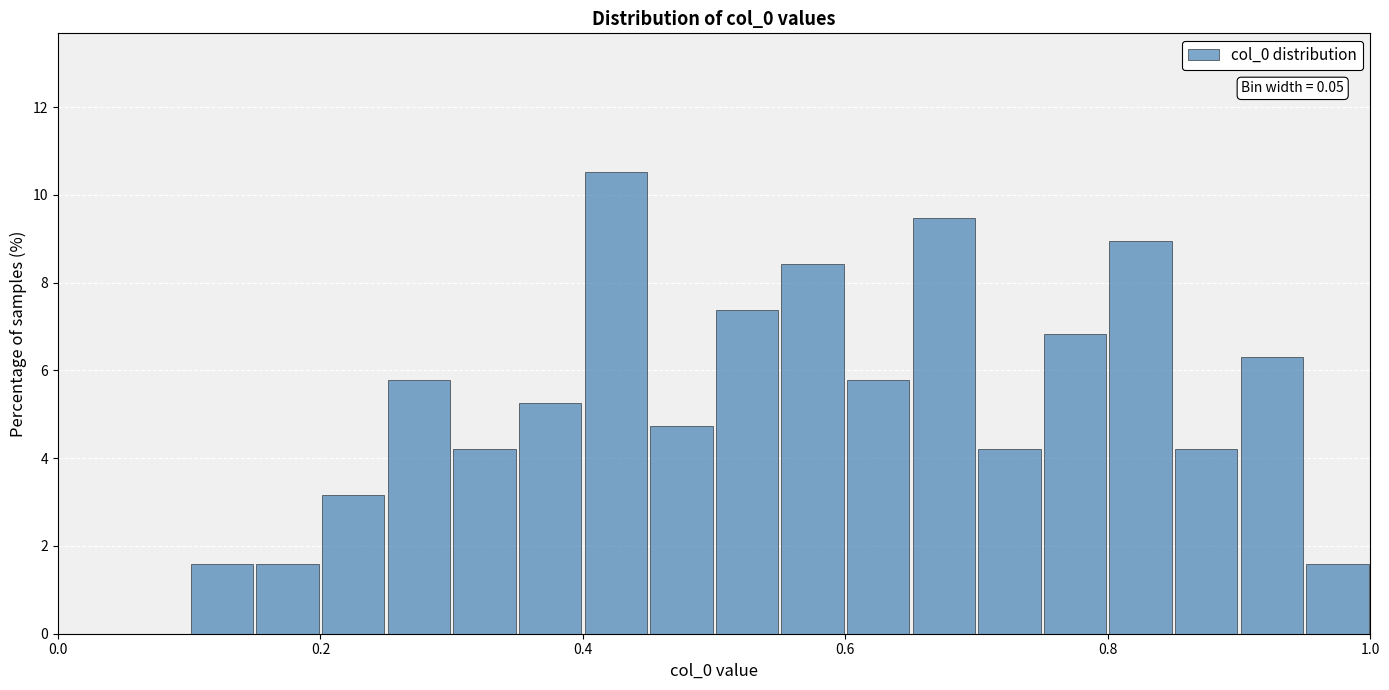

Read against the x-axis, roughly where is the centre of the tallest bar?

0.42